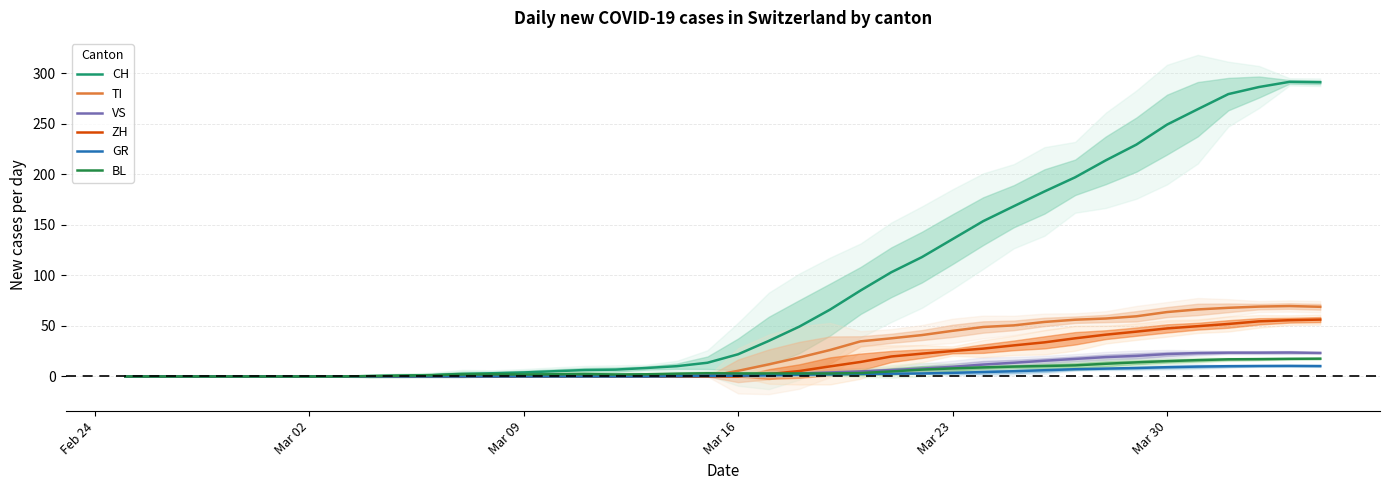

What is the sum of all BL values?

226.2